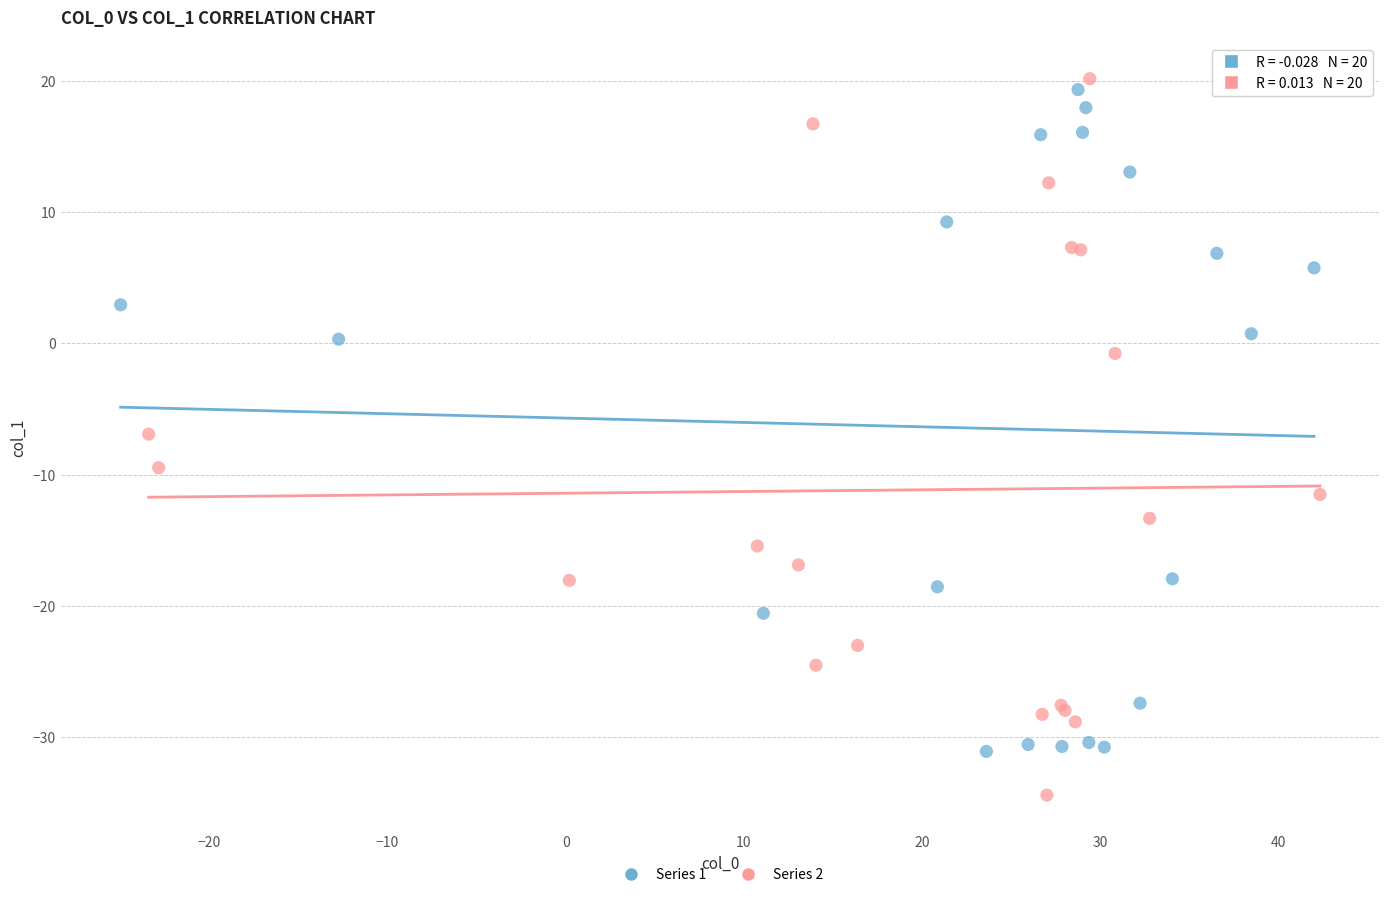

Which series contains the lowest Y value?

Series 2